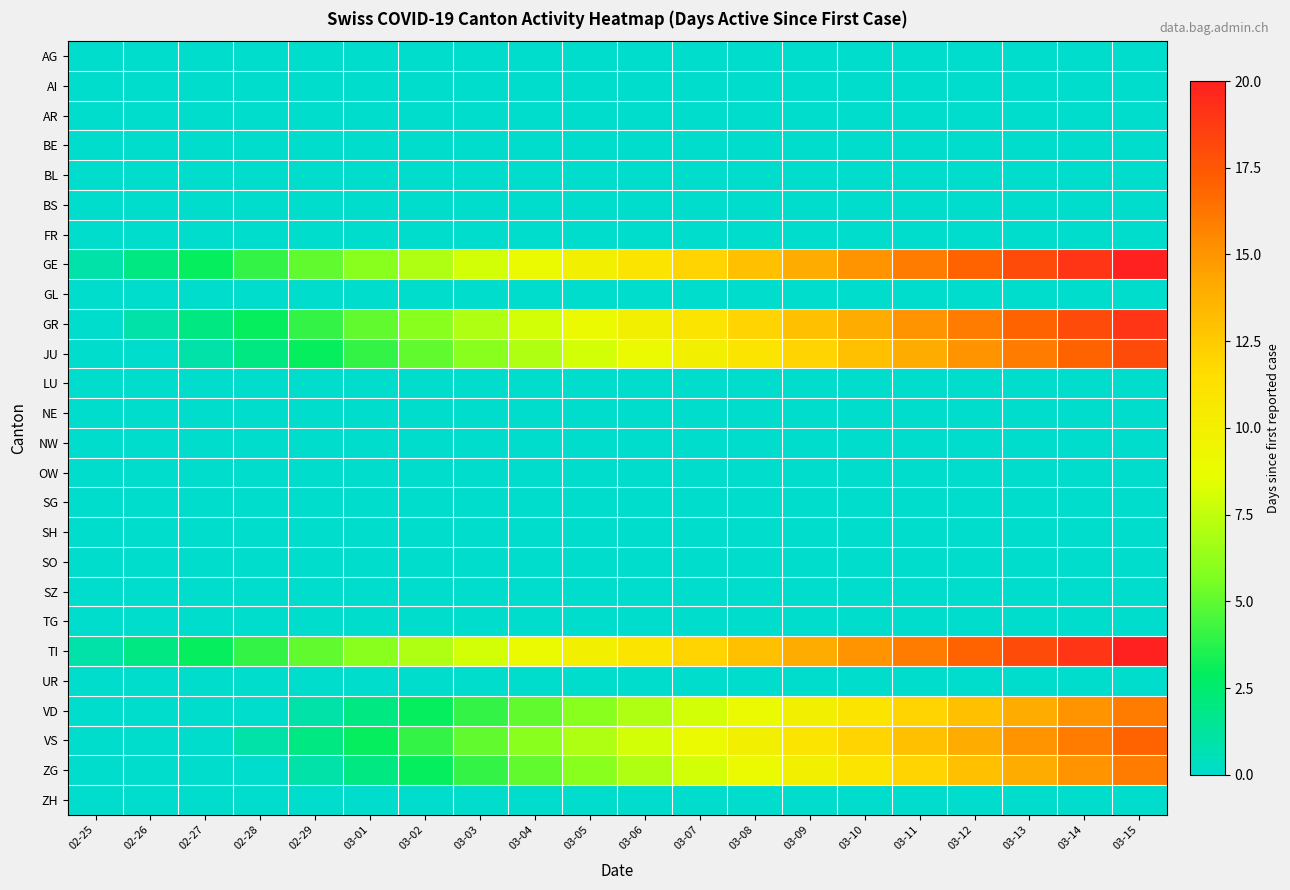

Which series has the largest total across all categories?

GE